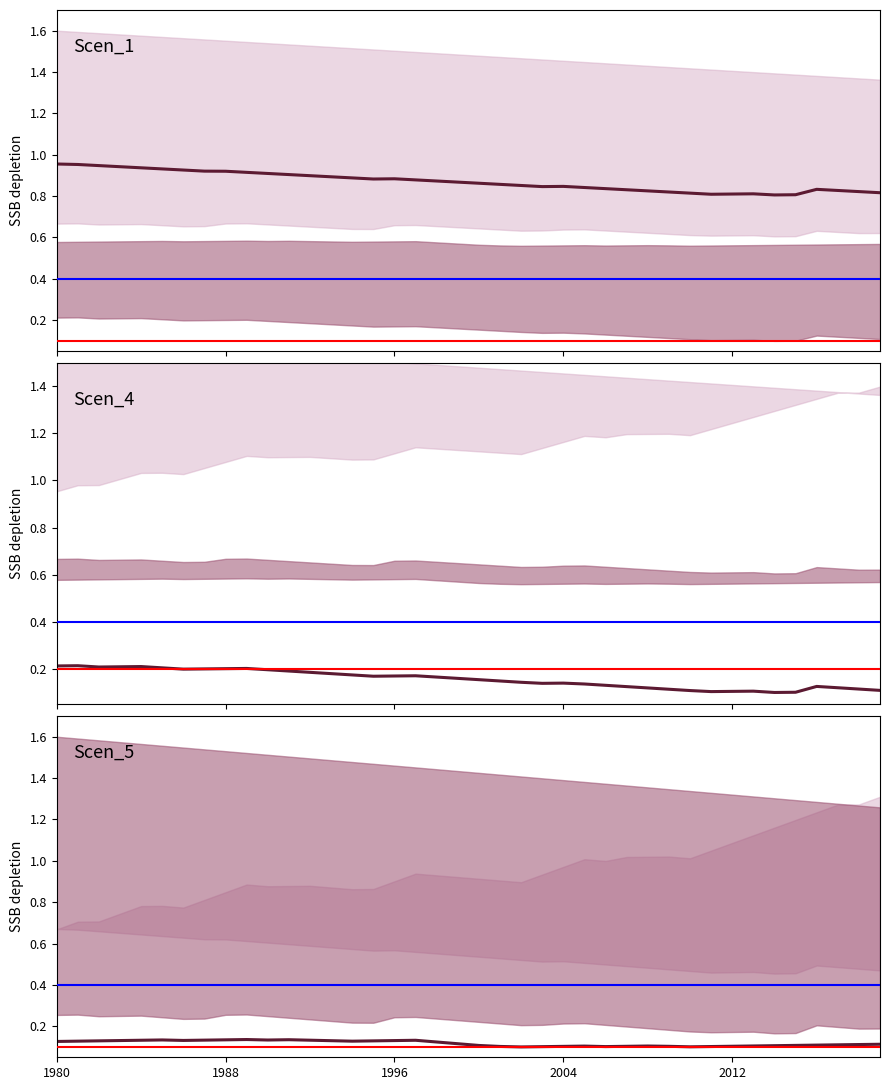

At how many categories does at least one series exceed 0?

40